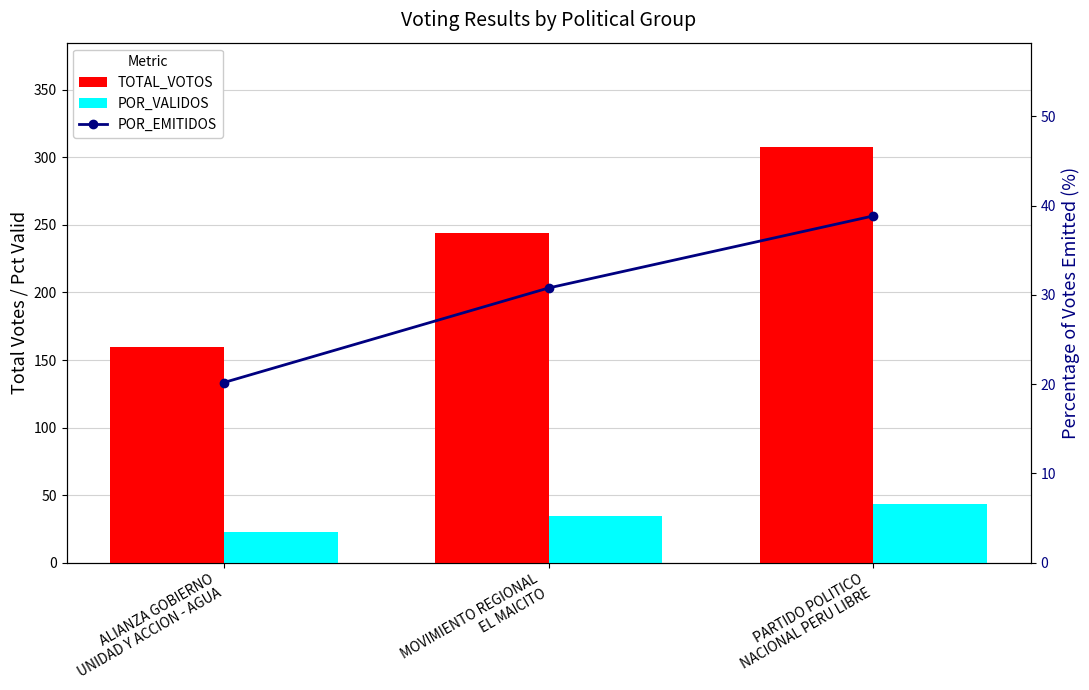

Which series has the widest spread of values?

TOTAL_VOTOS